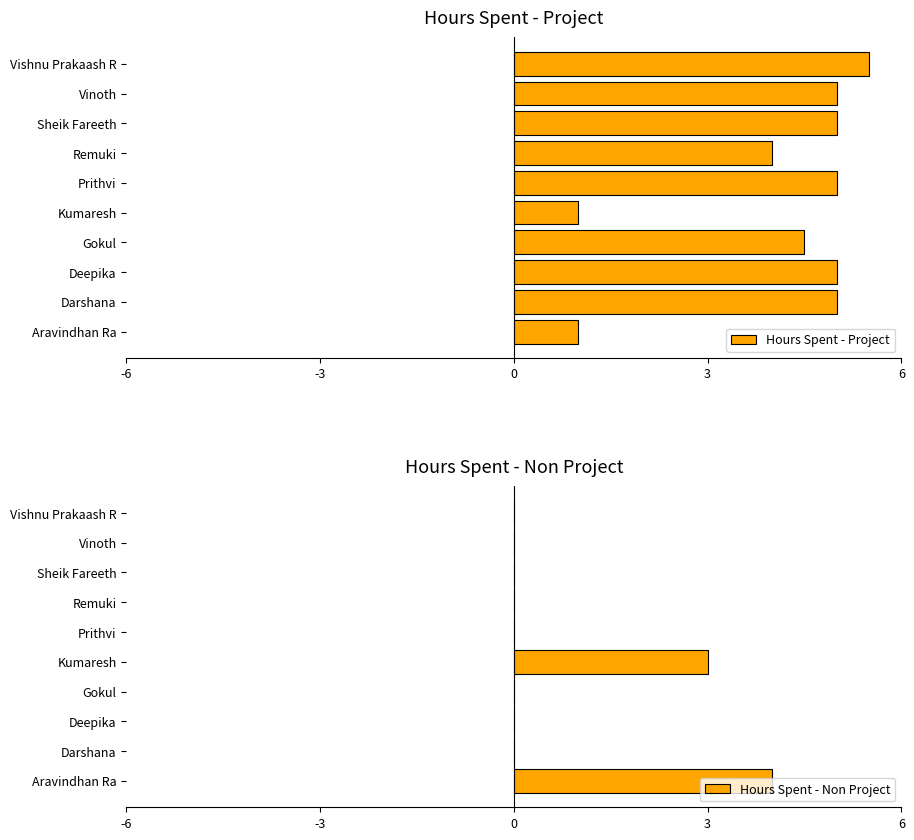

What is the maximum value for Hours Spent - Project?

5.5